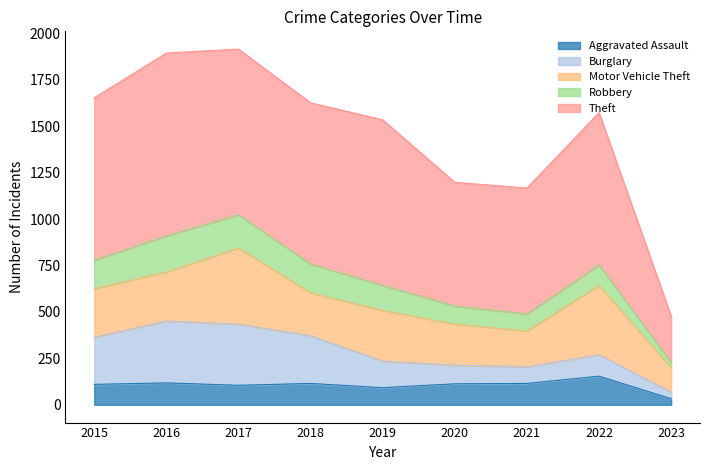

How many values in the Motor Vehicle Theft series exceed 261?

4